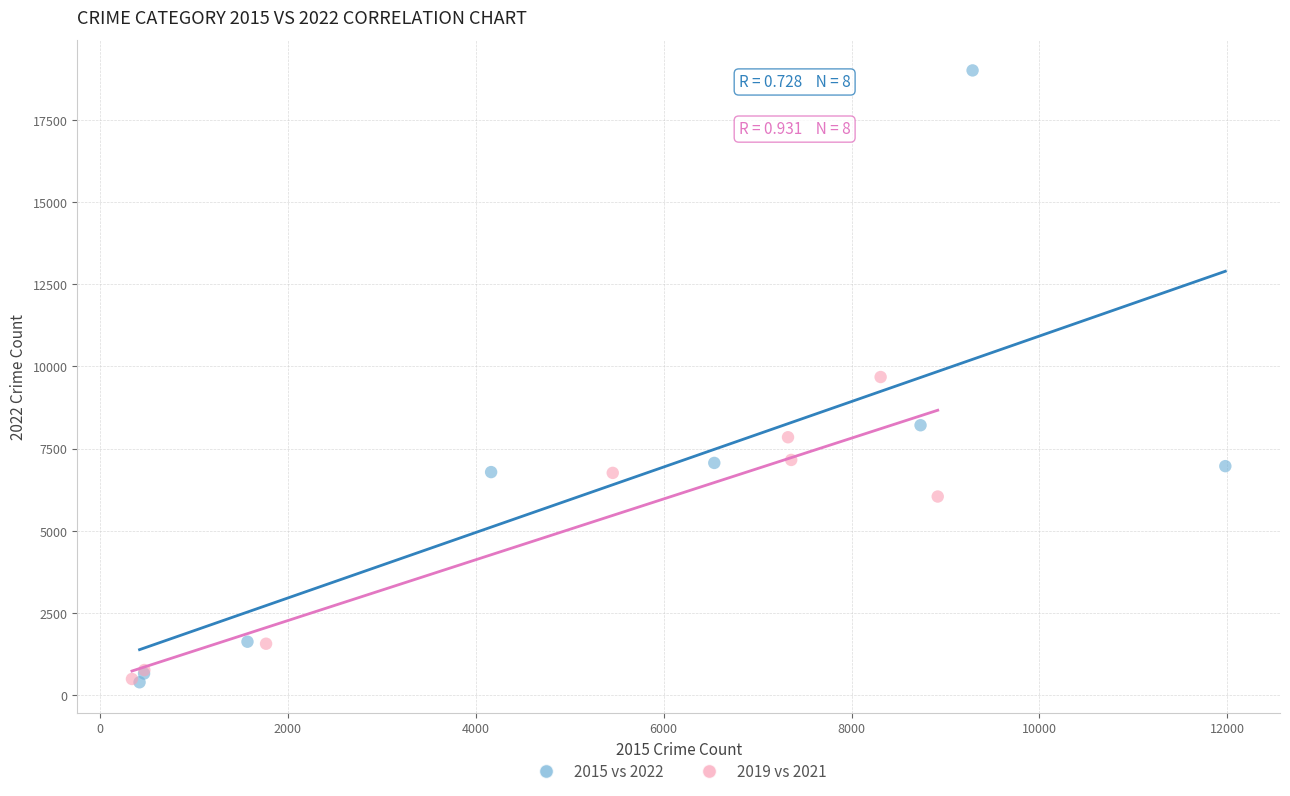

What are all the series names shown in the legend?

2015 vs 2022, 2019 vs 2021